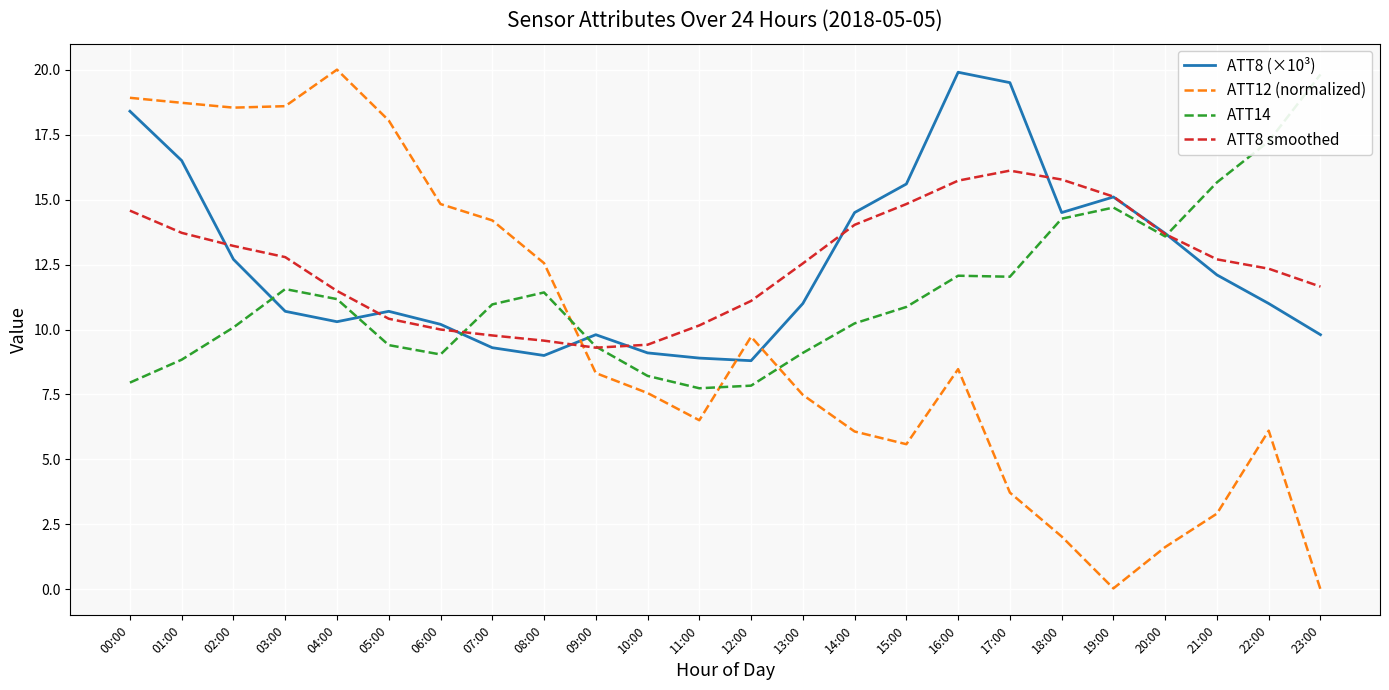

How many times do ATT8 (×10³) and ATT12 (normalized) cross each other?

3